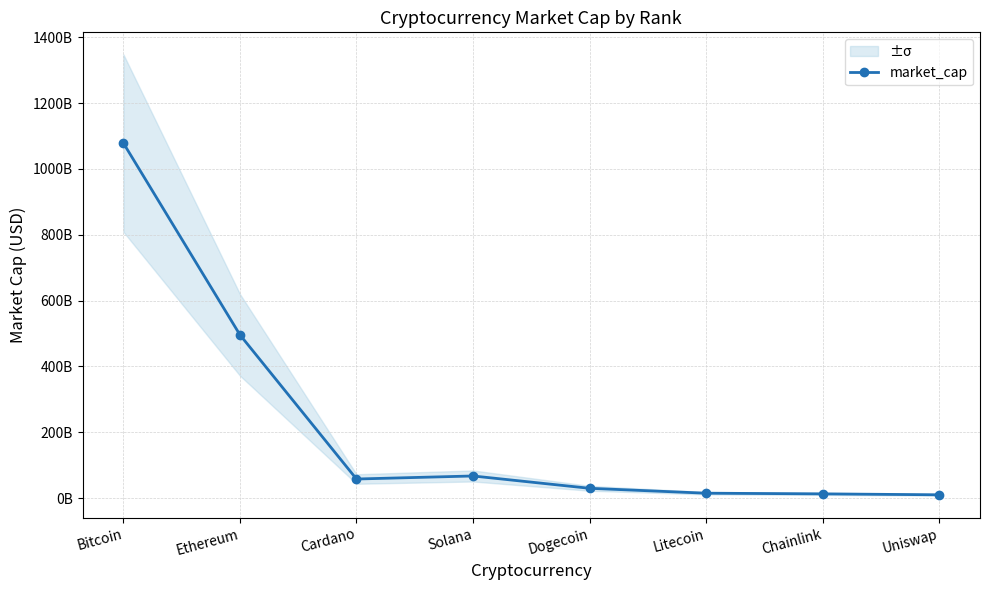

Read the value at Cardano.

57689273302